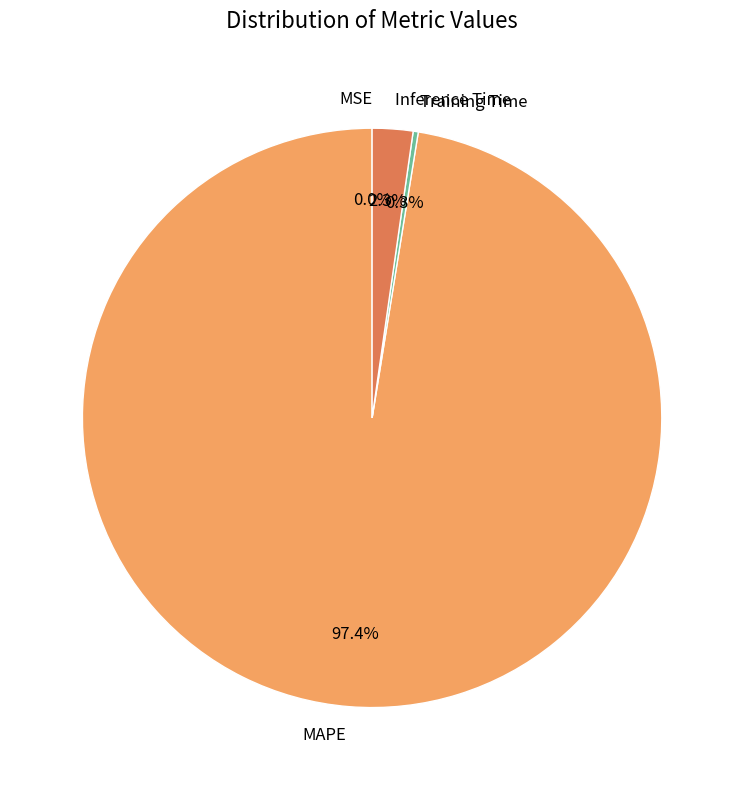

Is the sum of Inference Time and MAPE greater than half?

Yes